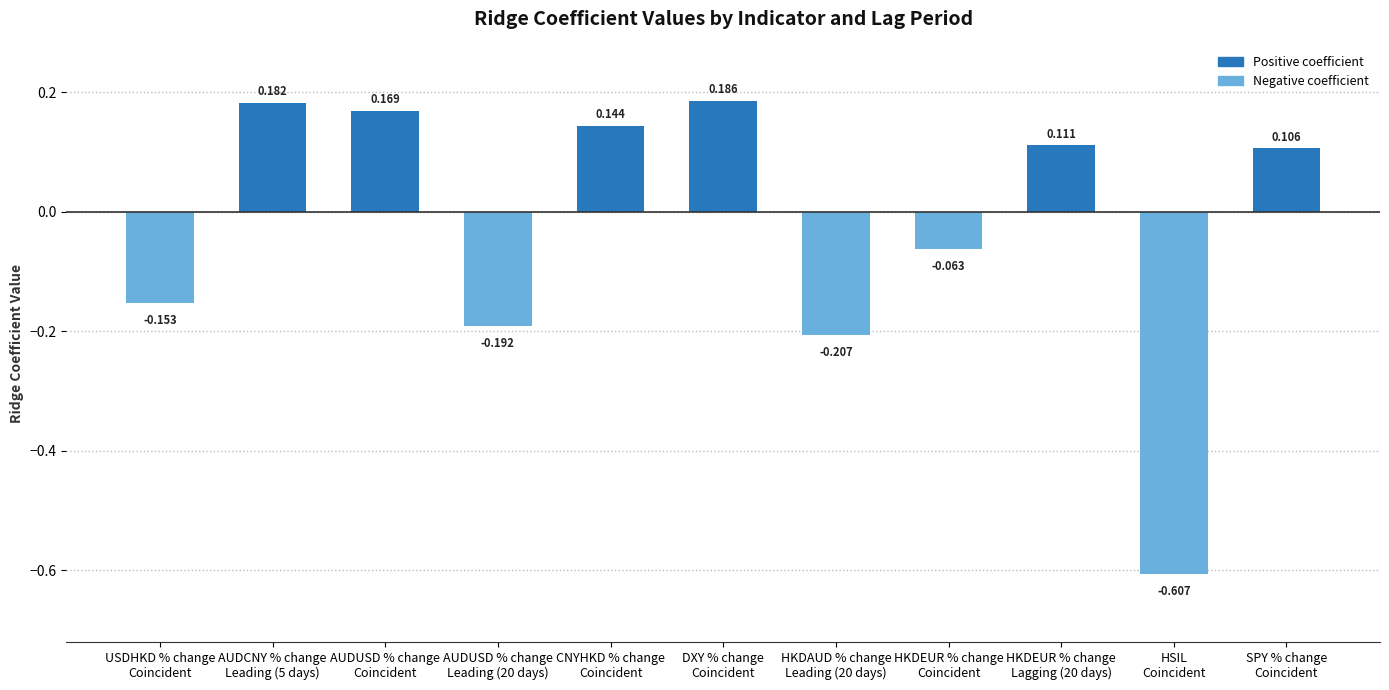

How many values are above zero?

6